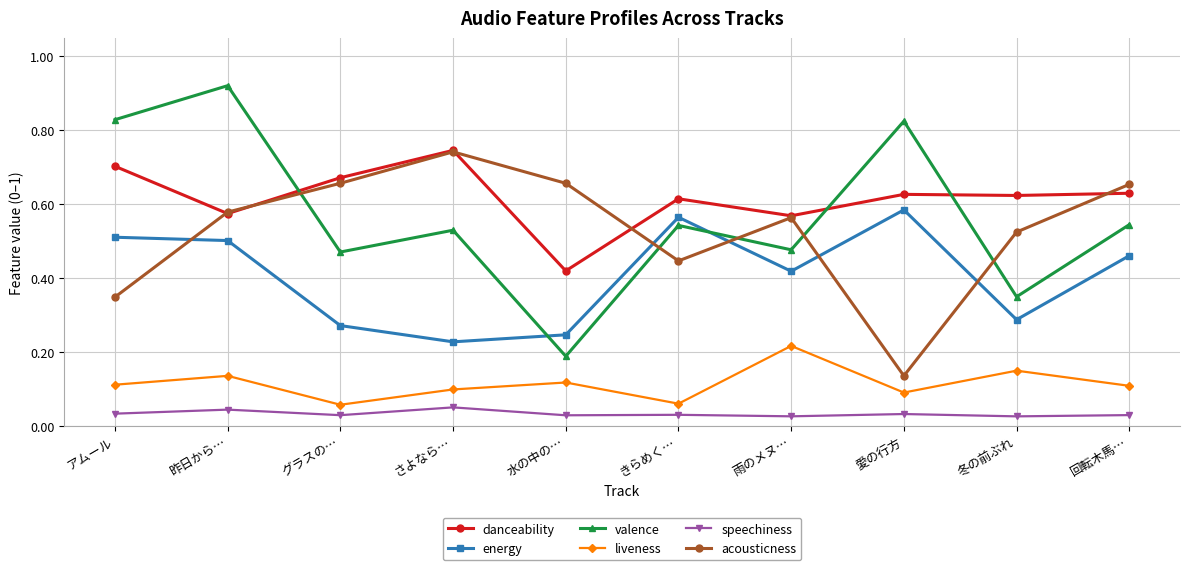

Which series has the largest total across all categories?

danceability